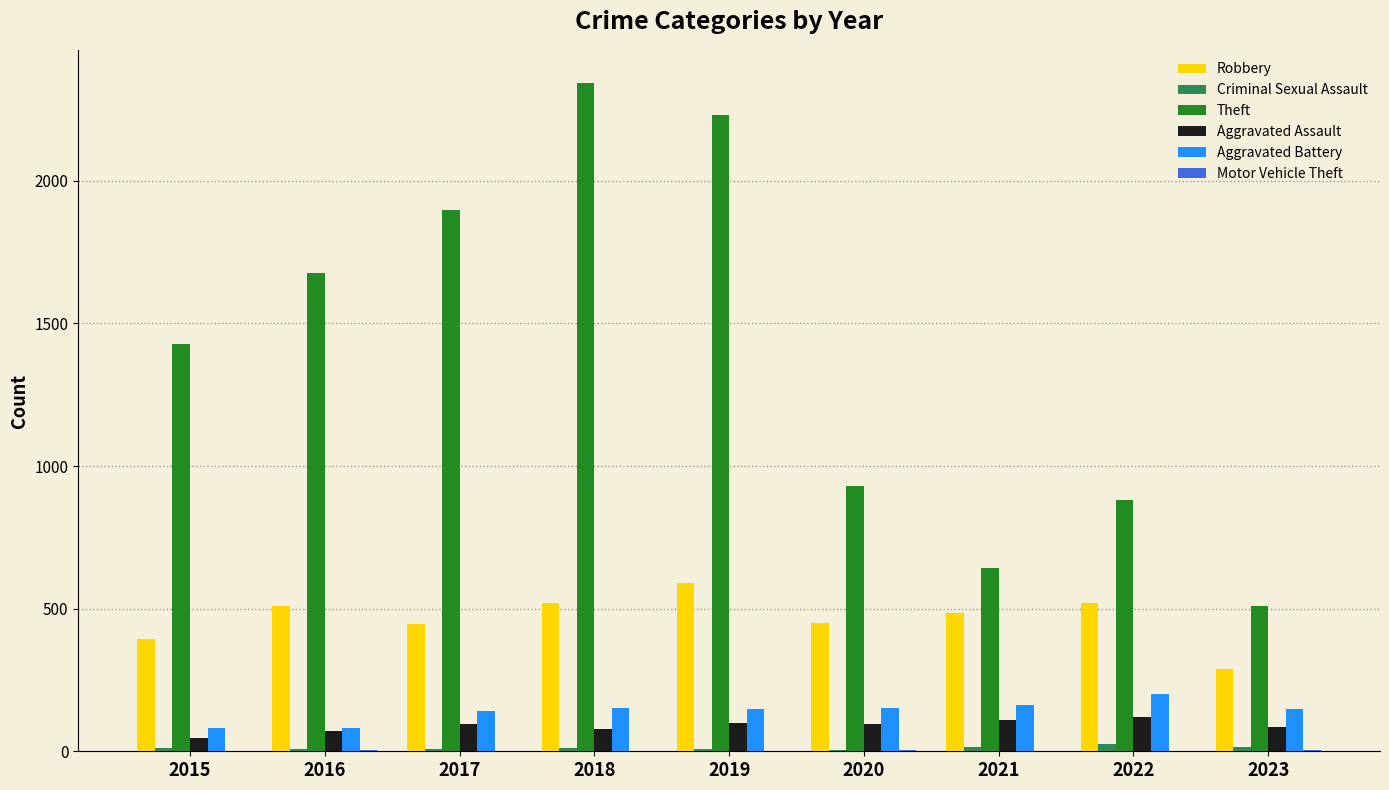

Which category has the highest value in the Theft series?

2018